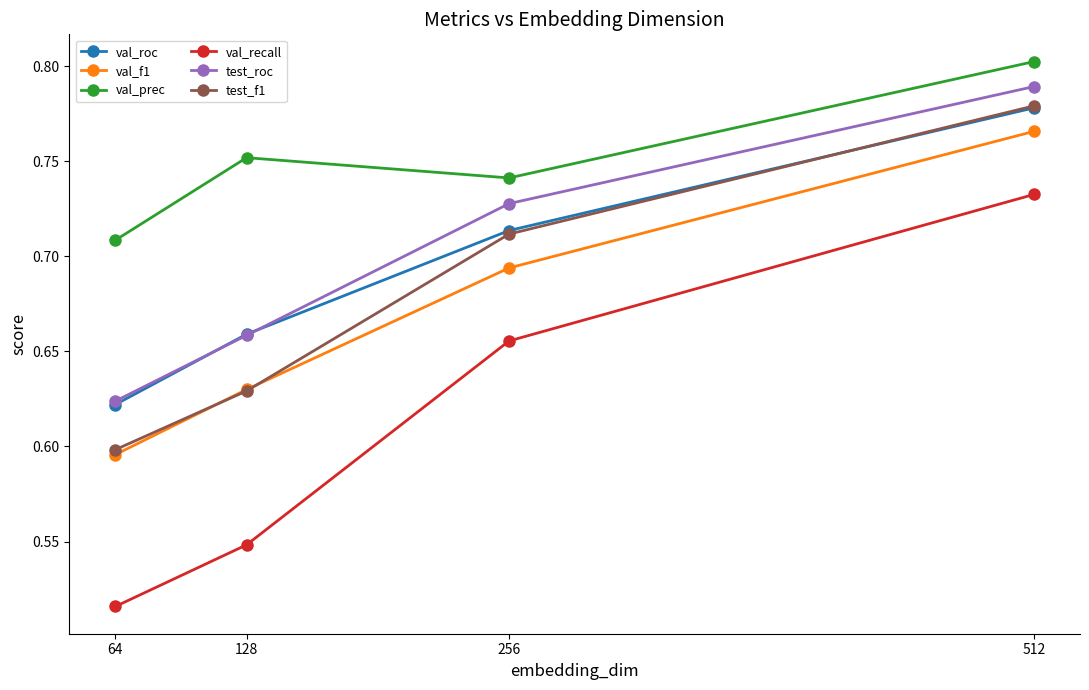

What is the difference between the highest and lowest values at 512?

0.1